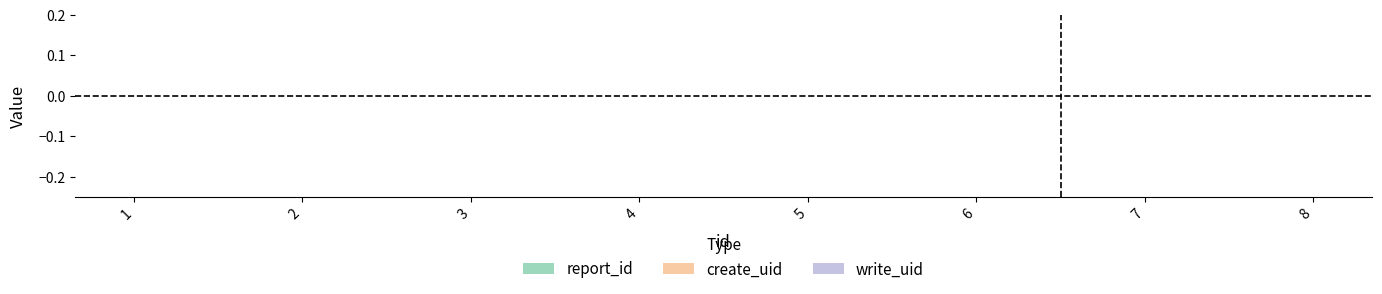

How many lines are shown in the chart?

3